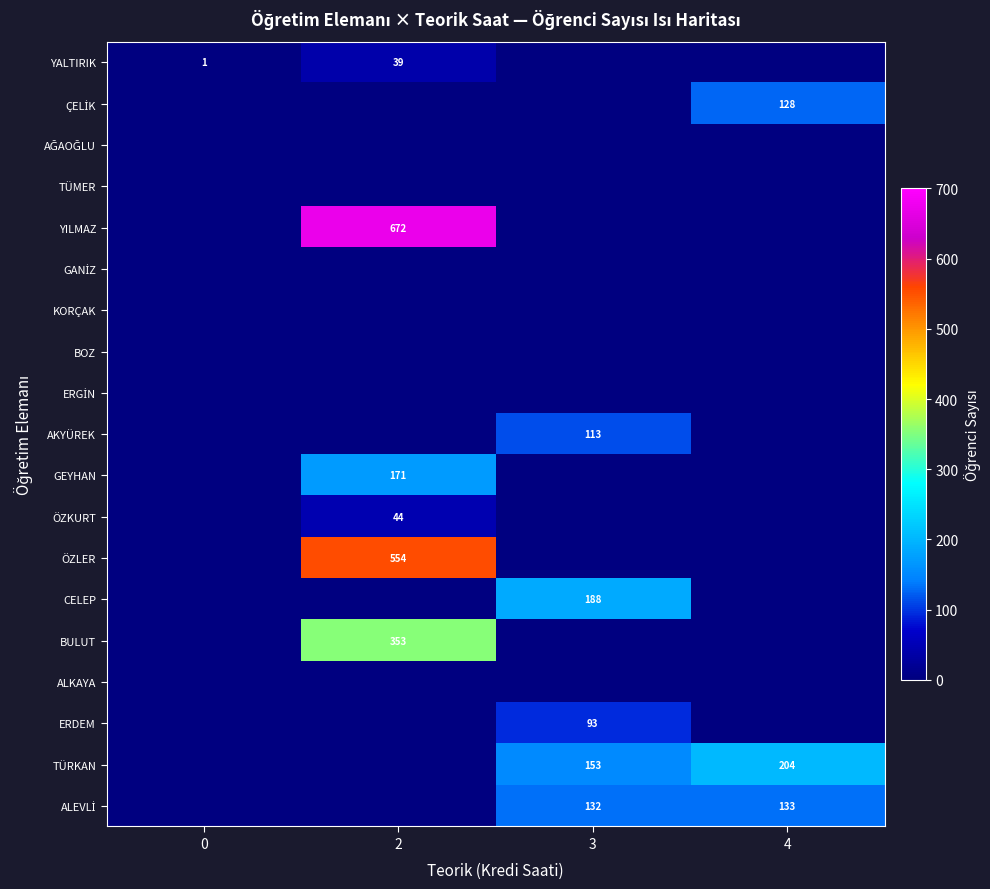

How many data points does each series have?

4